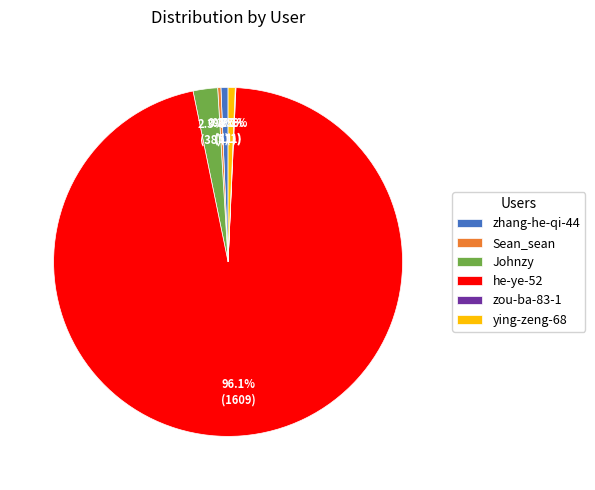

Is it true that Sean_sean is 0% of the pie?

True